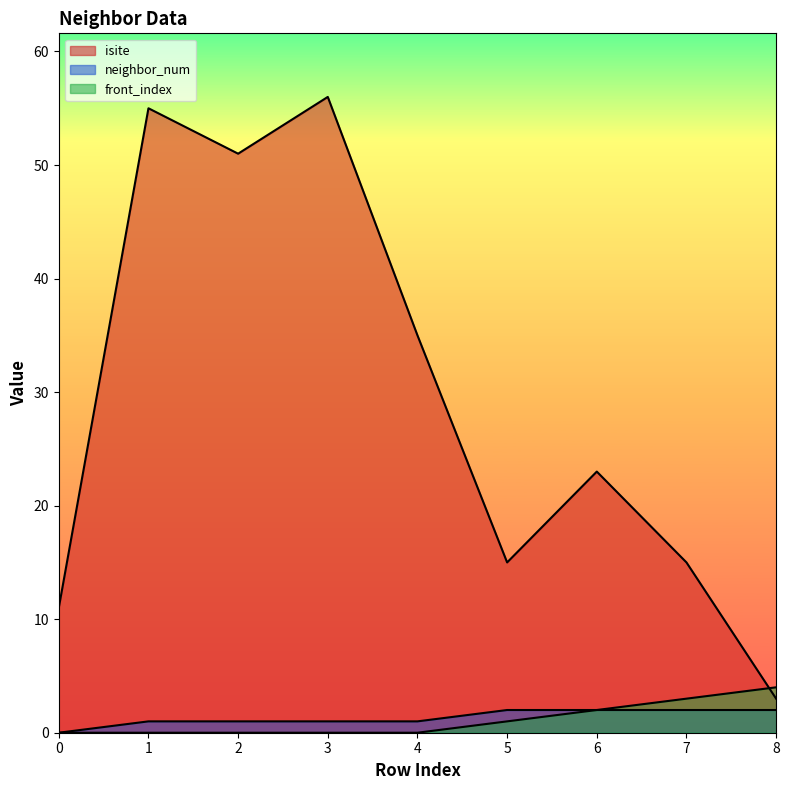

Rank the categories by neighbor_num value from lowest to highest.

0, 1, 2, 3, 4, 5, 6, 7, 8